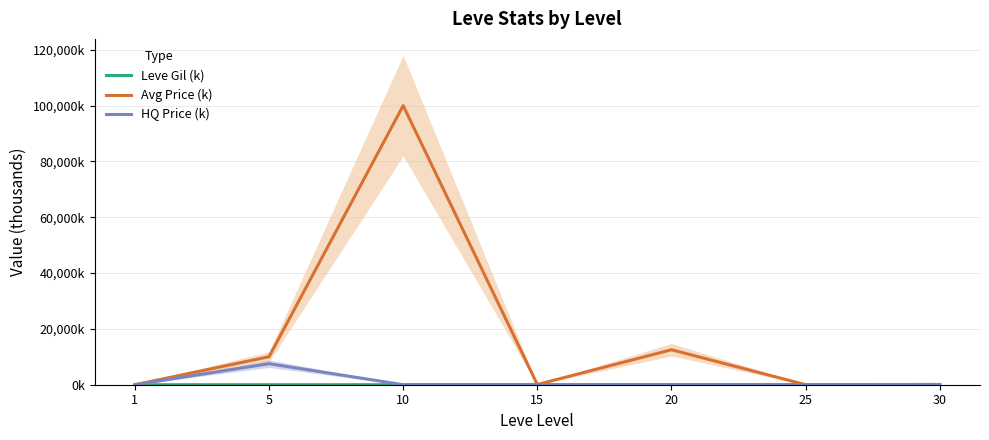

At which label does HQ Price (k) reach its peak?

5